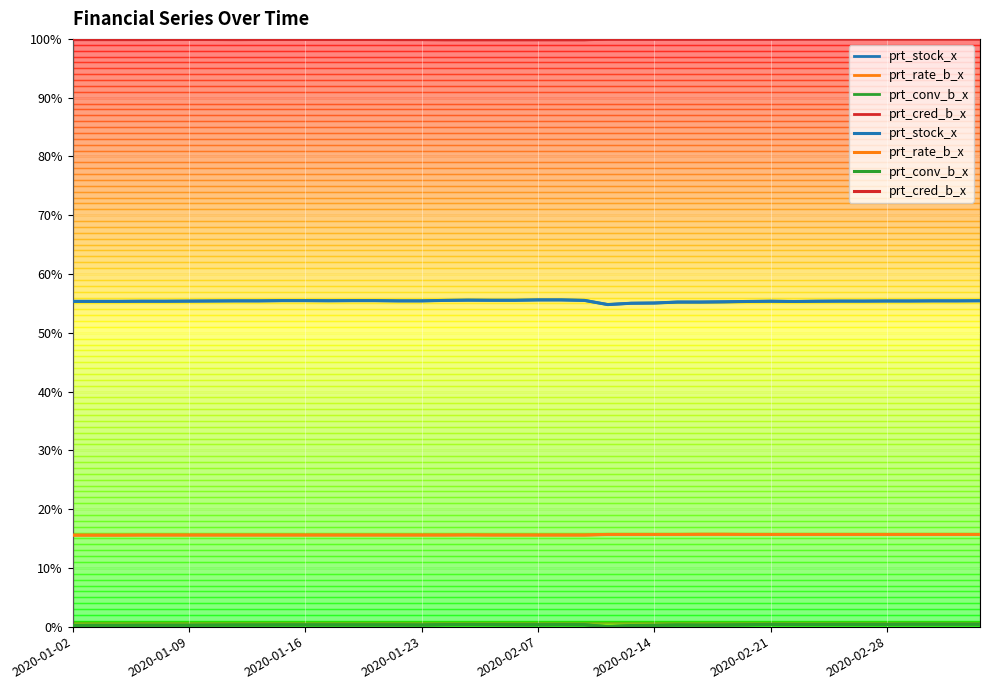

How many lines are shown in the chart?

4